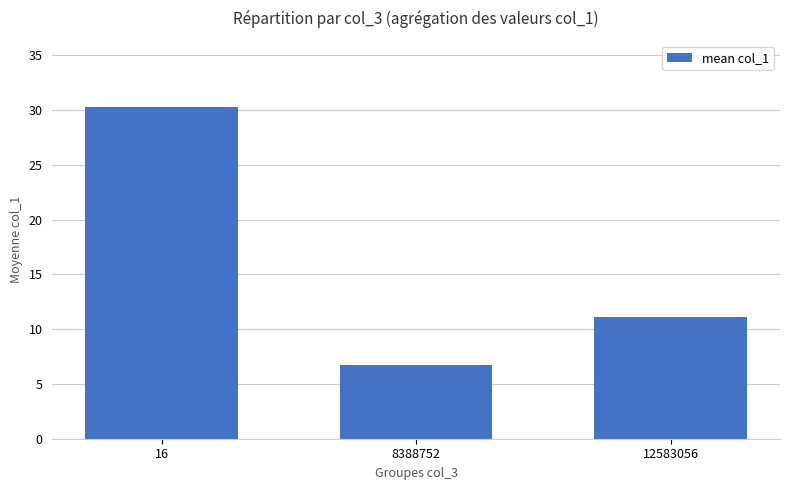

The chart shows a value of 11.1 at 12583056. True or false?

True